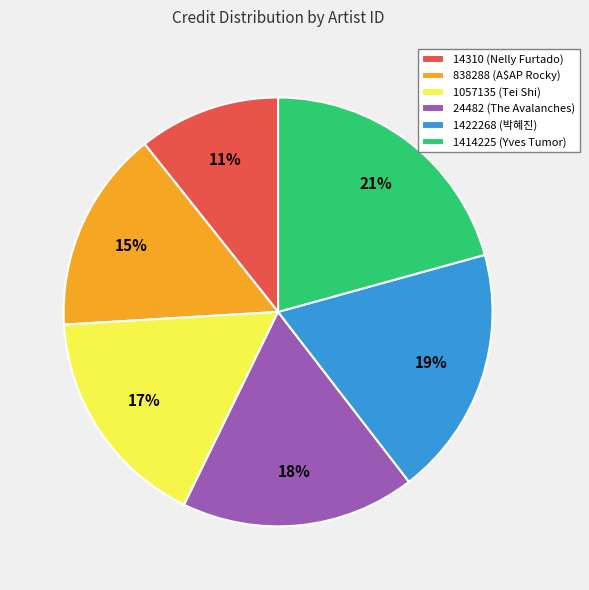

Is it true that 1057135 (Tei Shi) is 17% of the pie?

True